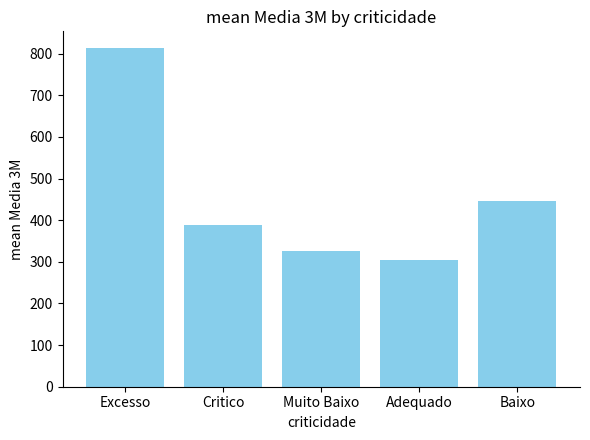

What is the change in value from Excesso to Adequado?

-509.0